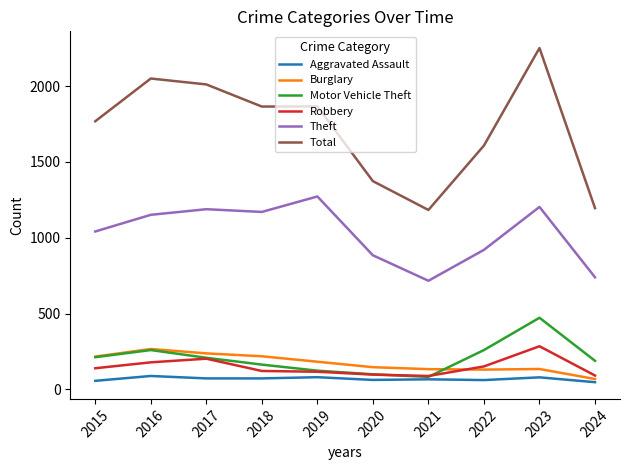

At which category is the sum across all series the highest?

2023